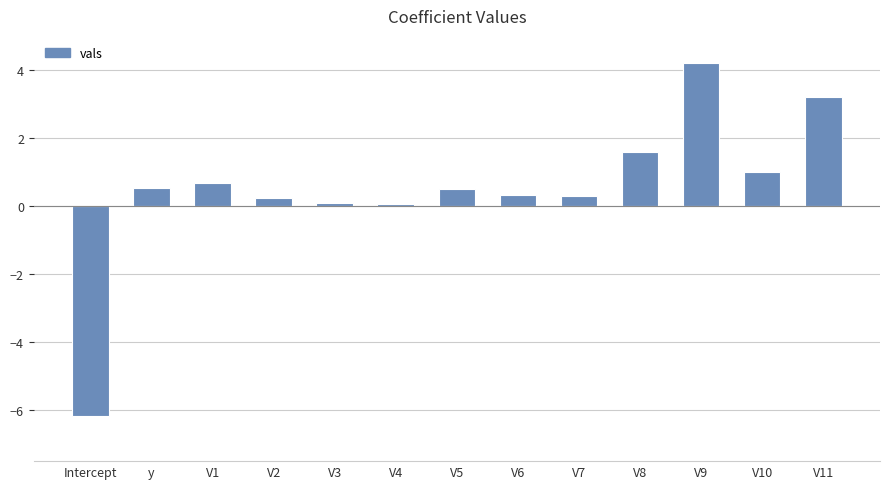

Reading left to right, list all the values displayed in this chart.

-6.2	0.5	0.7	0.2	0.1	0.1	0.5	0.3	0.3	1.6	4.2	1.0	3.2